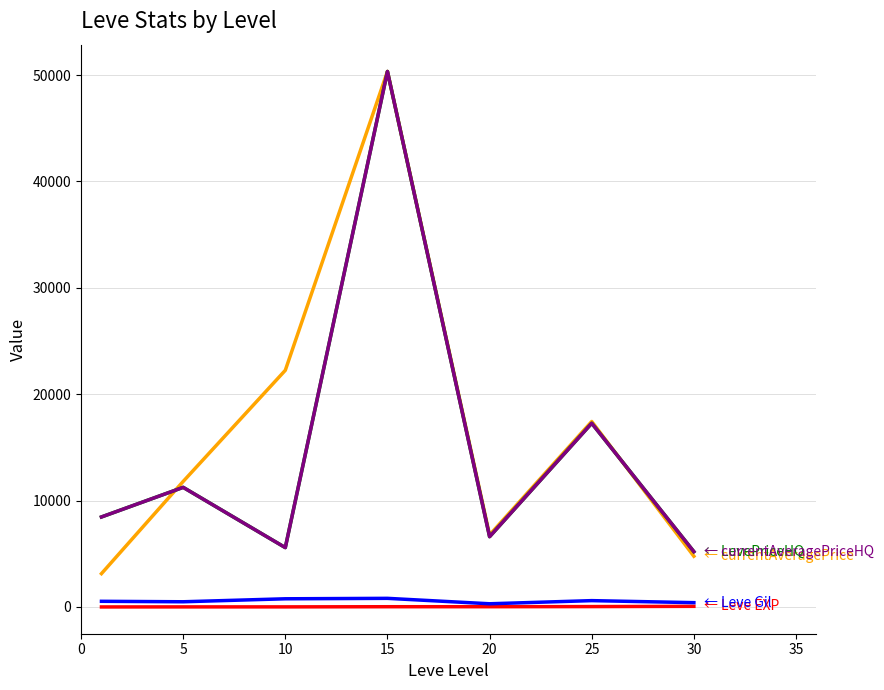

Is this an area chart (filled region under the line)?

No